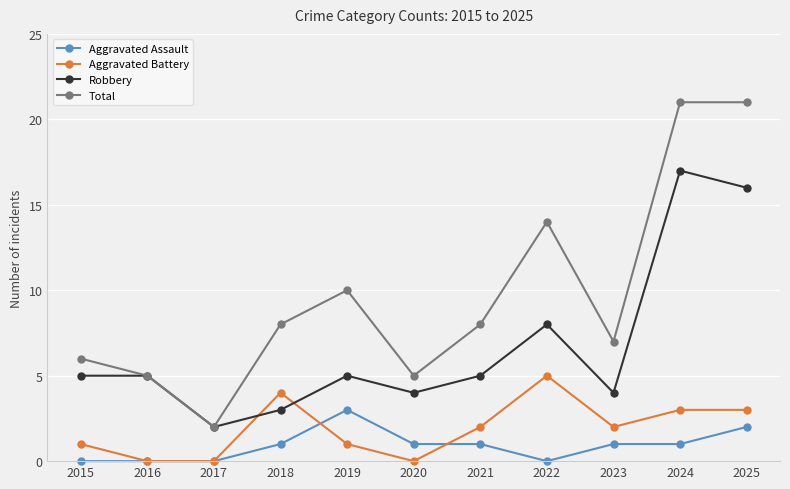

What is the value of the Robbery point at the 8th from the left?

8